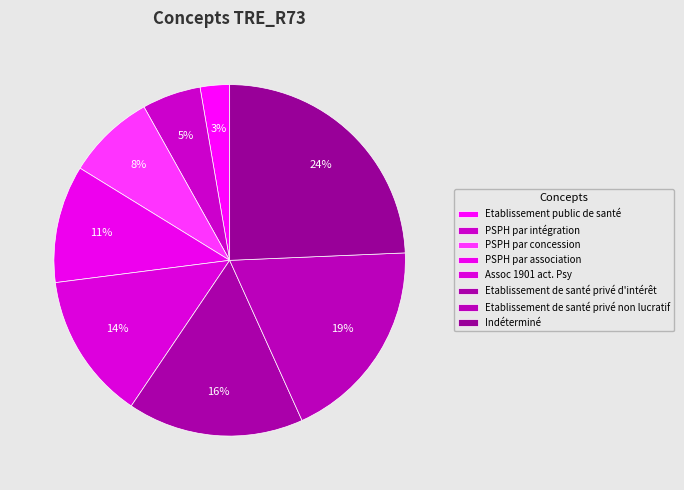

What percentage is the PSPH par intégration slice, to the nearest percent?

5%